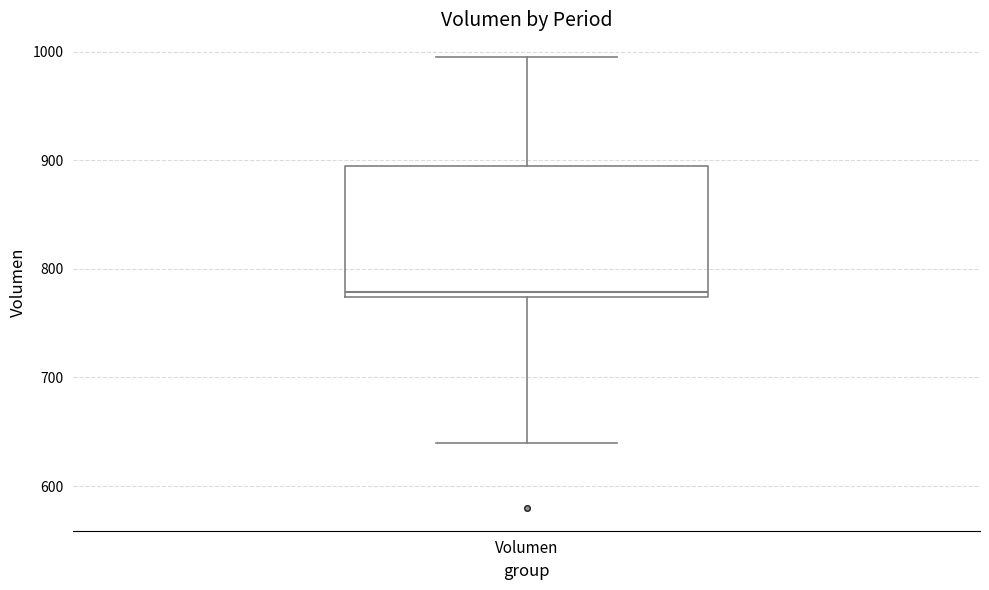

Where does the upper whisker of the box for Volumen end on the y-axis? The values are not printed on the chart, so give them approximately, as read against the axis.

1000